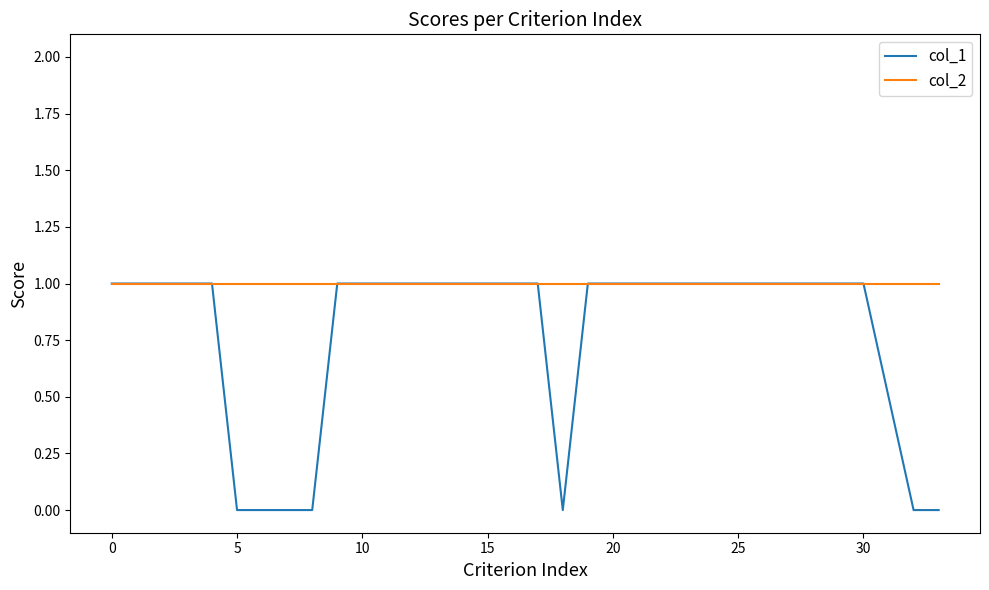

Is this an area chart (filled region under the line)?

No